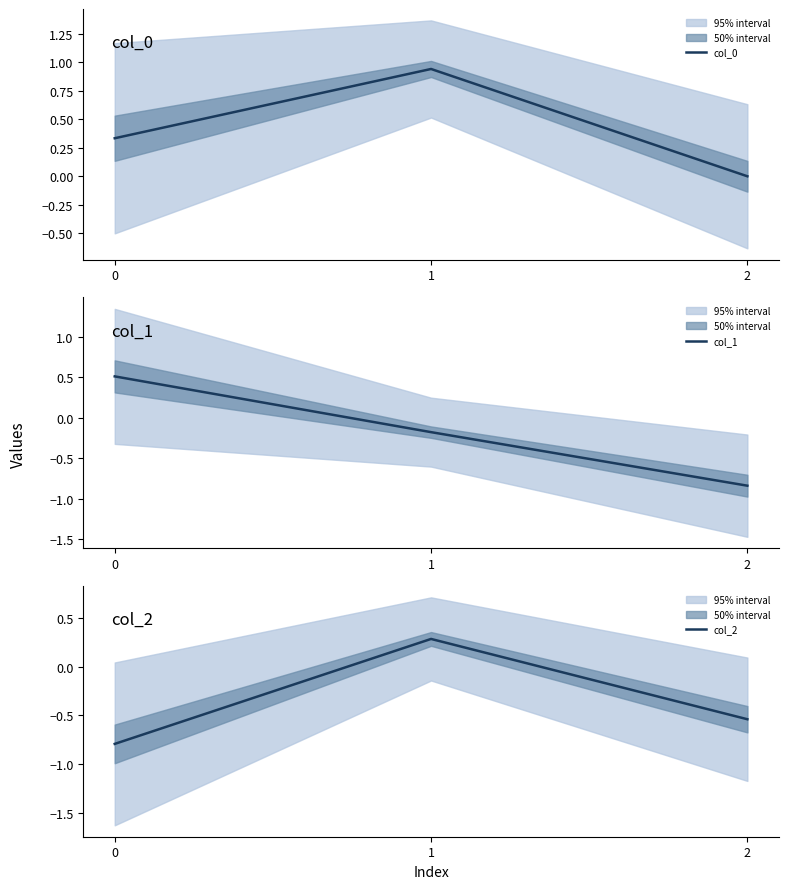

Does the chart have visible grid lines?

No